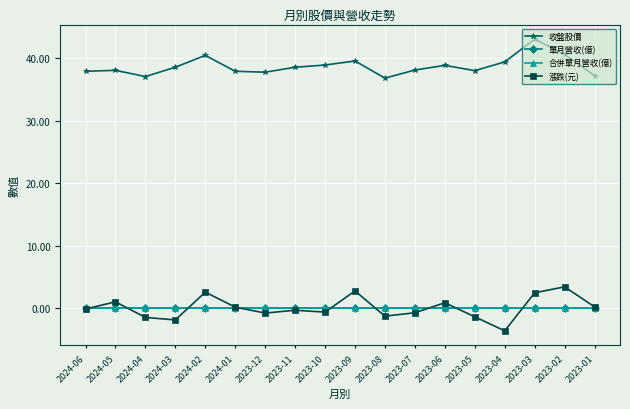

What is the sum of all 收盤股價 values?

697.5